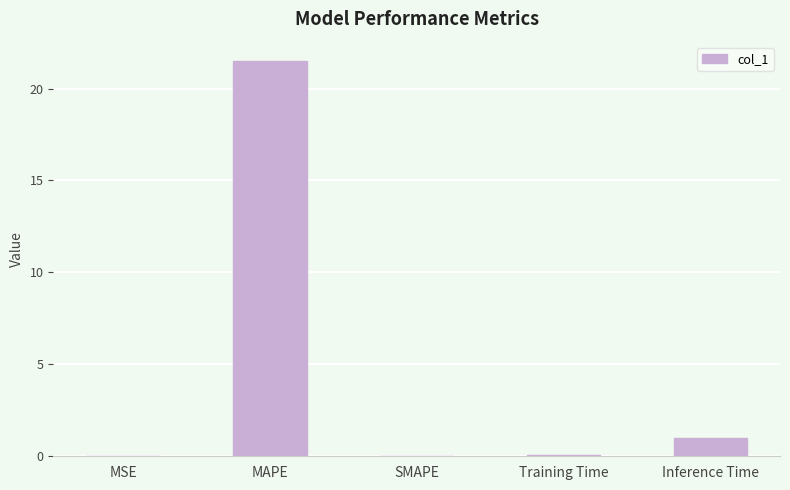

True or false: the data shows 29.6 at MAPE.

False